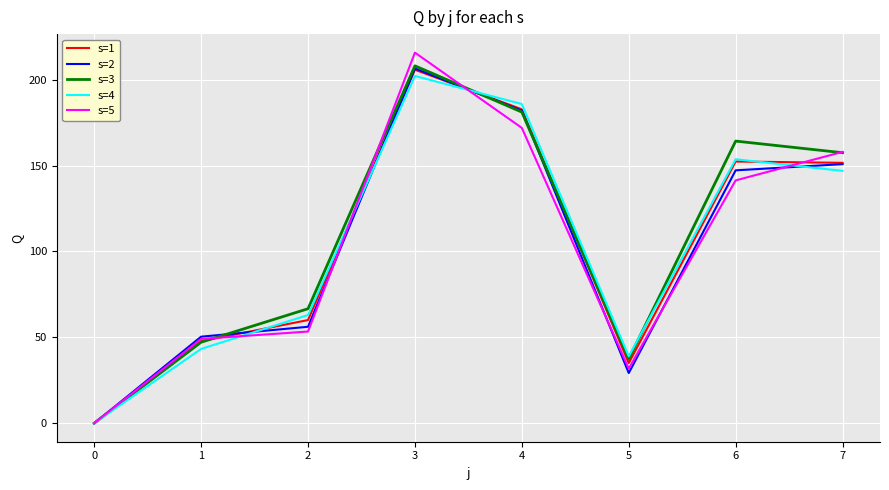

How many values in the s=5 series are below 141?

4